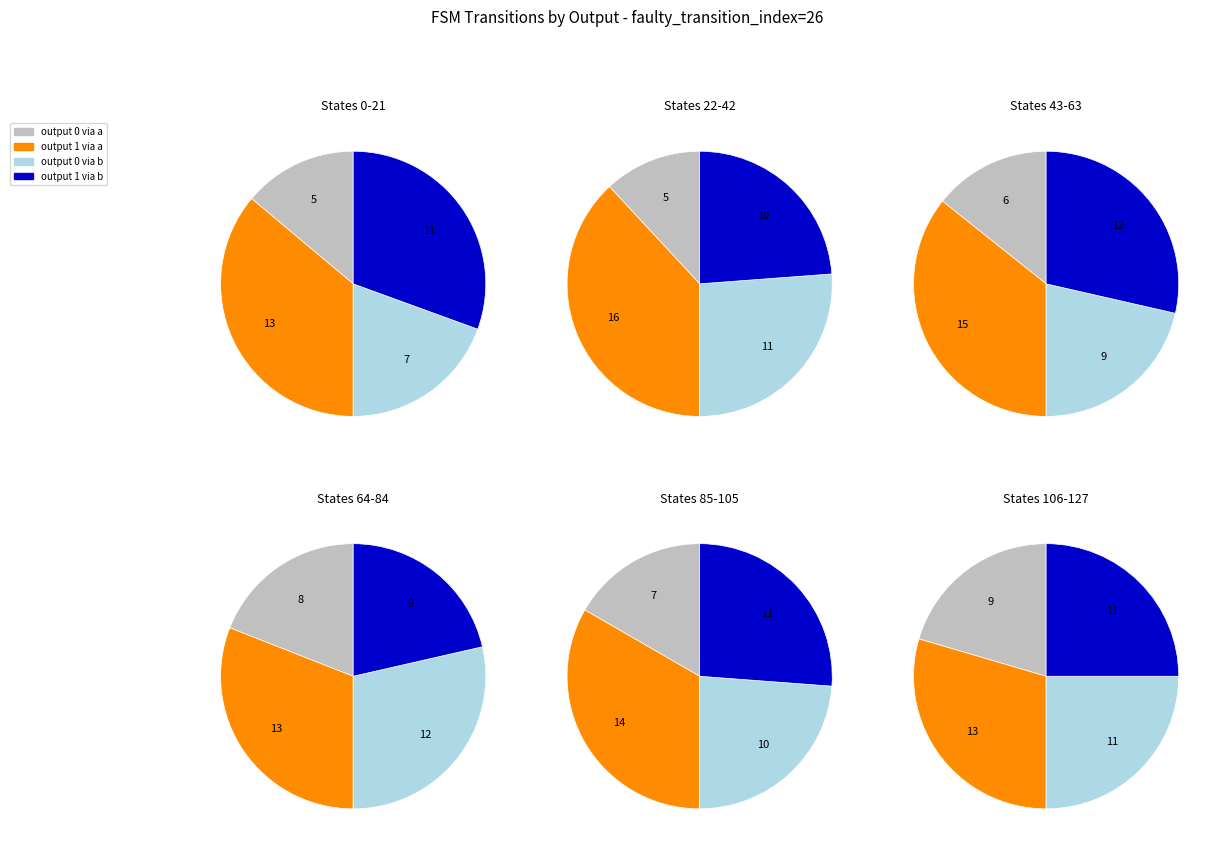

What percentage do 1 and 3 together represent?

24.2%